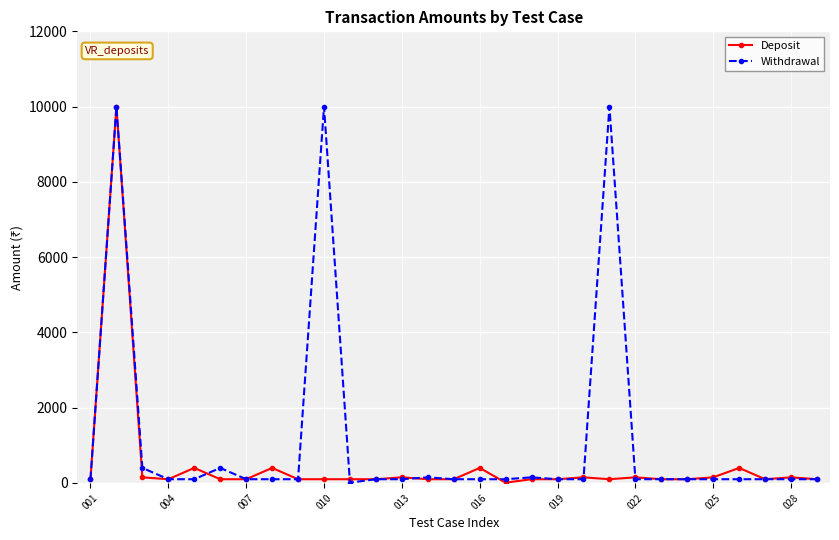

Which series has the largest total across all categories?

Withdrawal